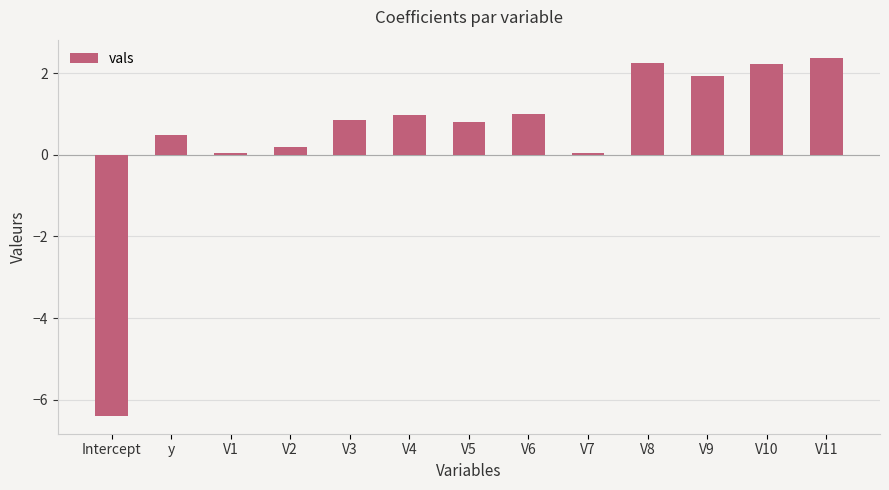

Are the bars horizontal?

No